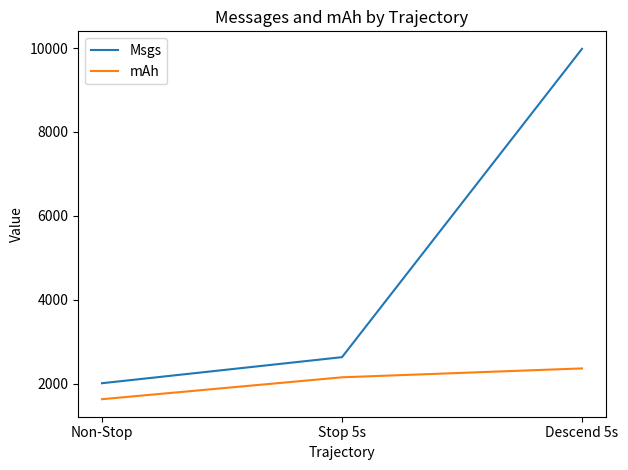

At Descend 5s, list the series in order from smallest to largest.

mAh, Msgs